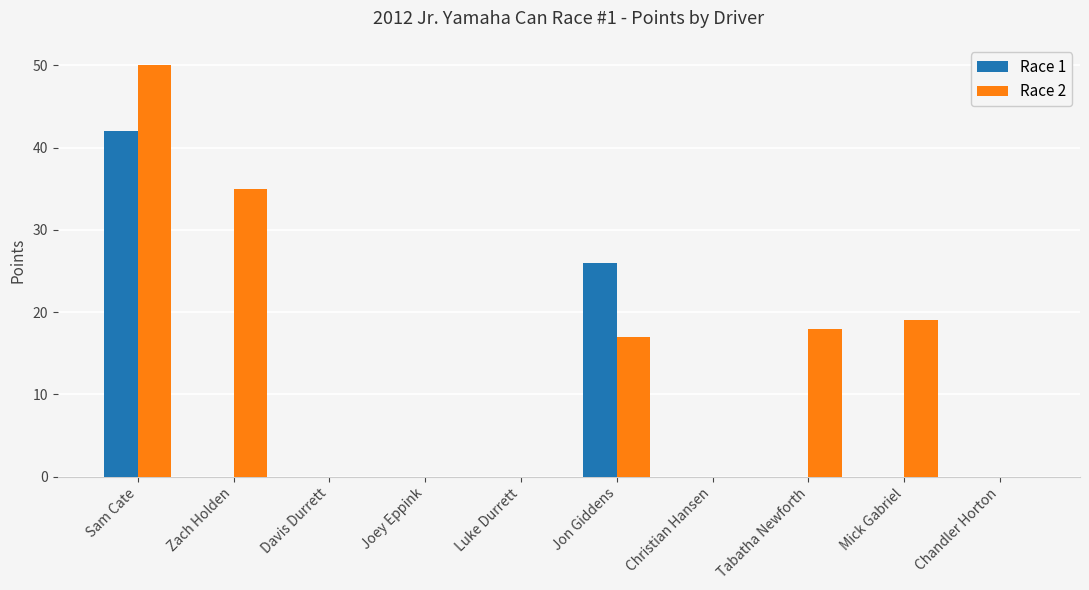

Reading right to left, what are all the values shown in this chart?

Race 1: 0	0	0	0	26	0	0	0	0	42
Race 2: 0	19	18	0	17	0	0	0	35	50